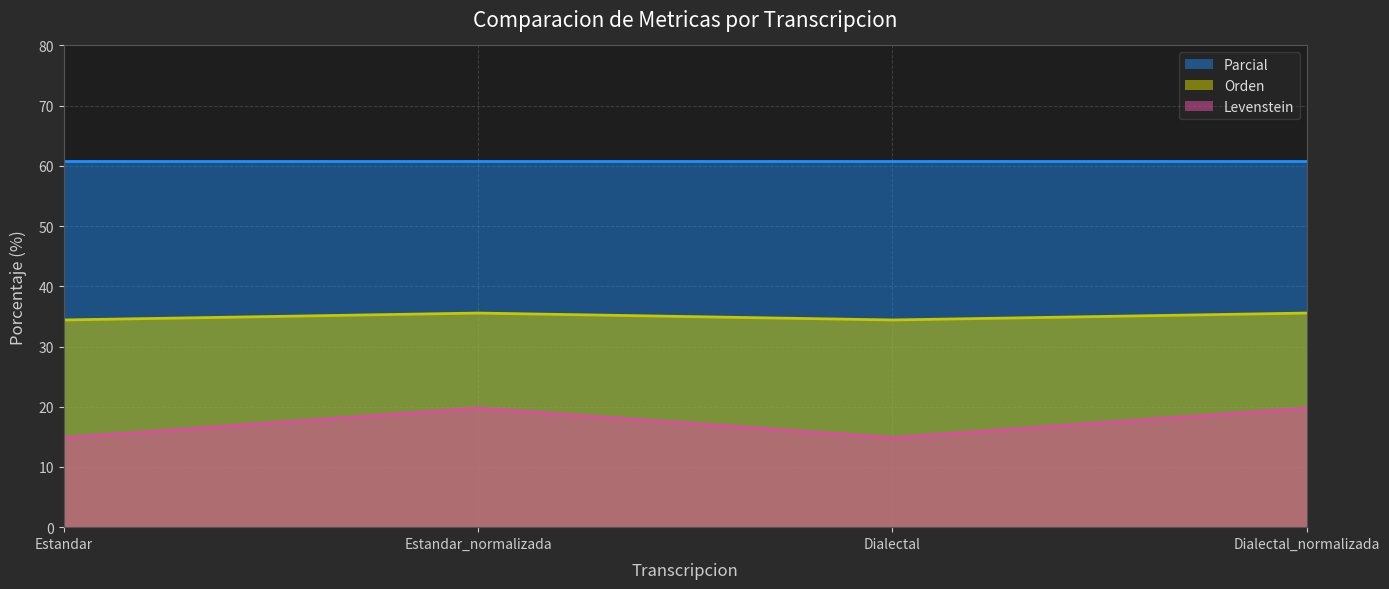

Is the value of Orden at Estandar greater than the value of Levenstein at Estandar_normalizada?

Yes